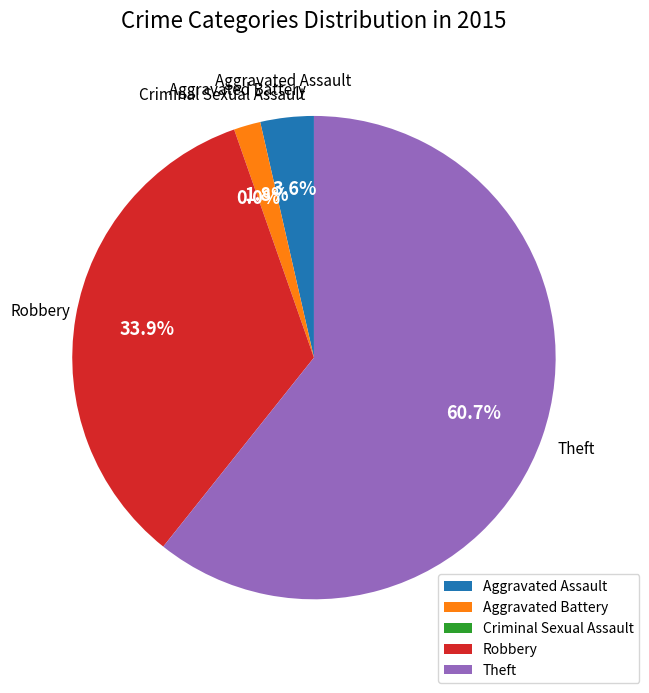

To the nearest percent, what is the average slice percentage?

20%